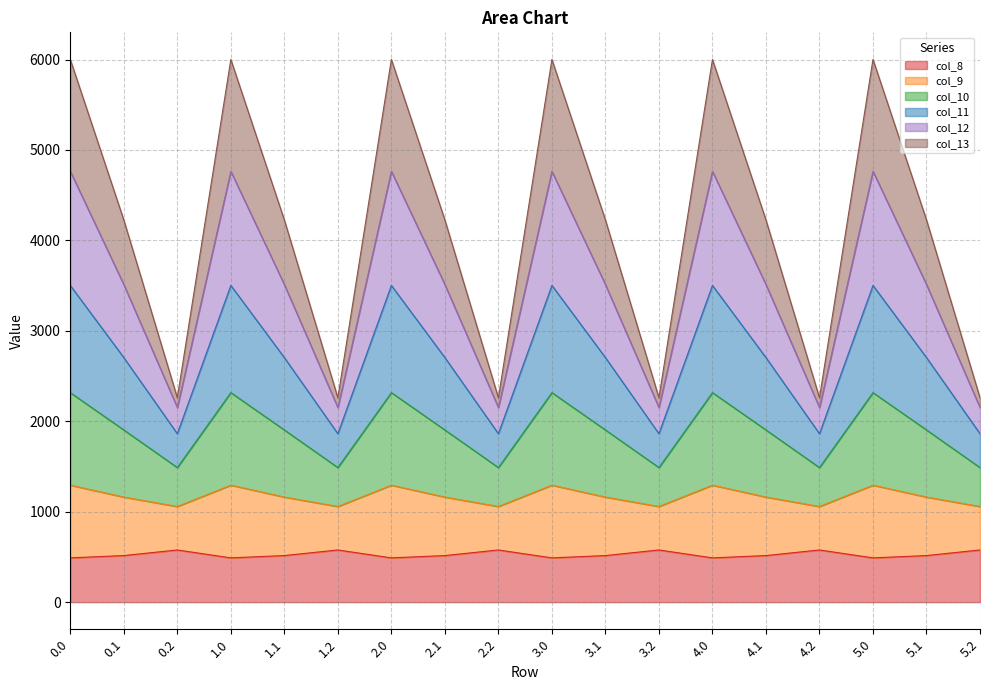

What is the highest value of the col_8 series?

576.6